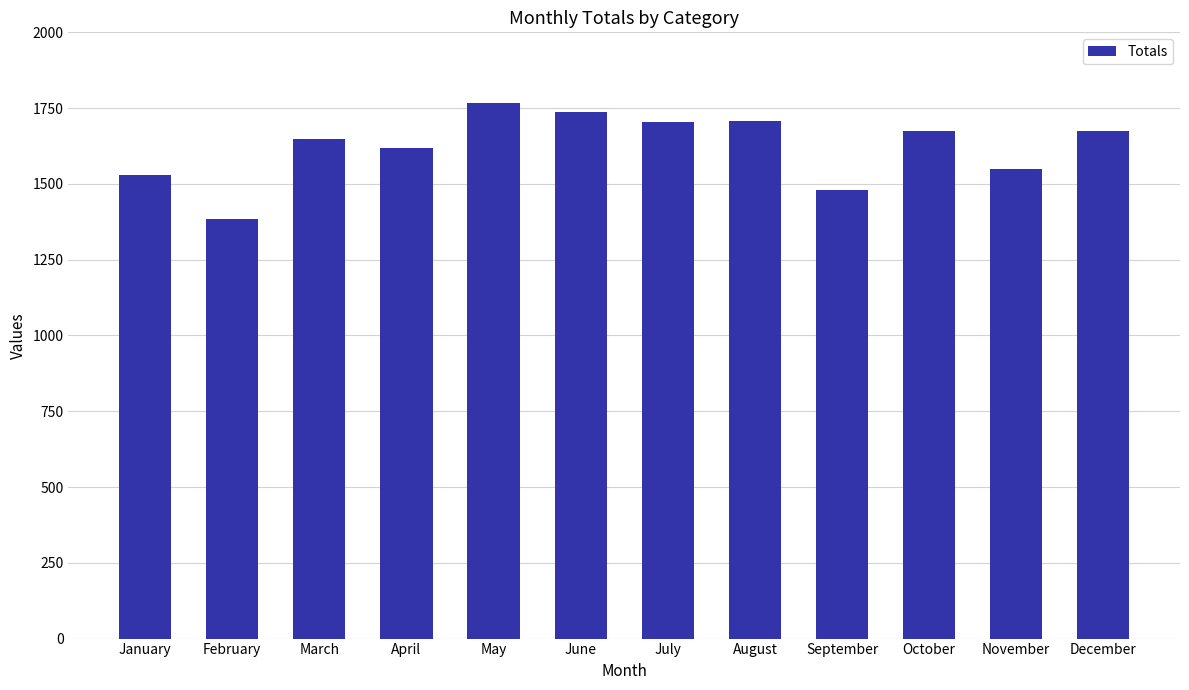

True or false: the data shows 305 at February.

False